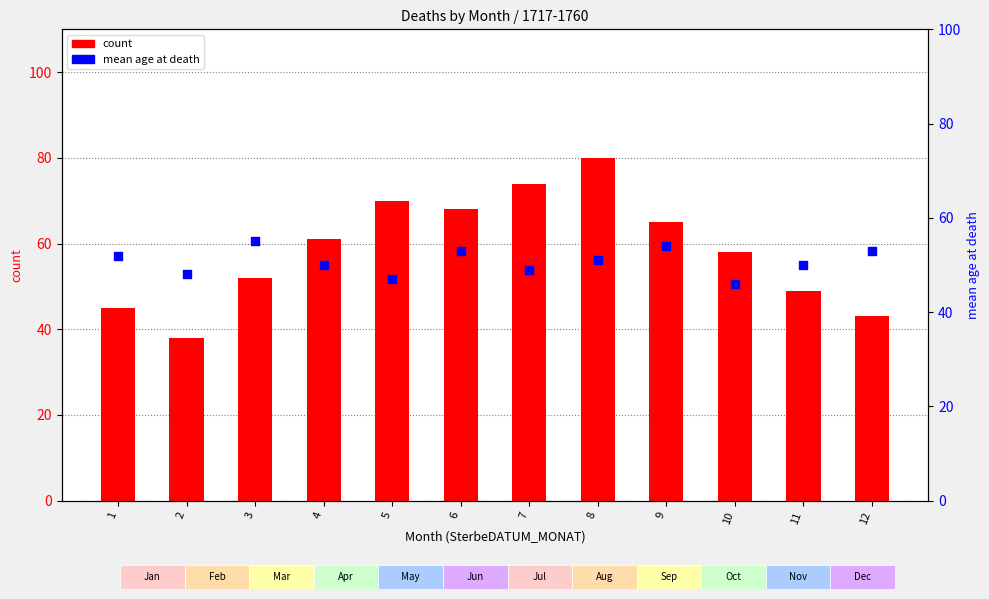

Is the value of count at 6 greater than the value of mean age at death at 12?

Yes